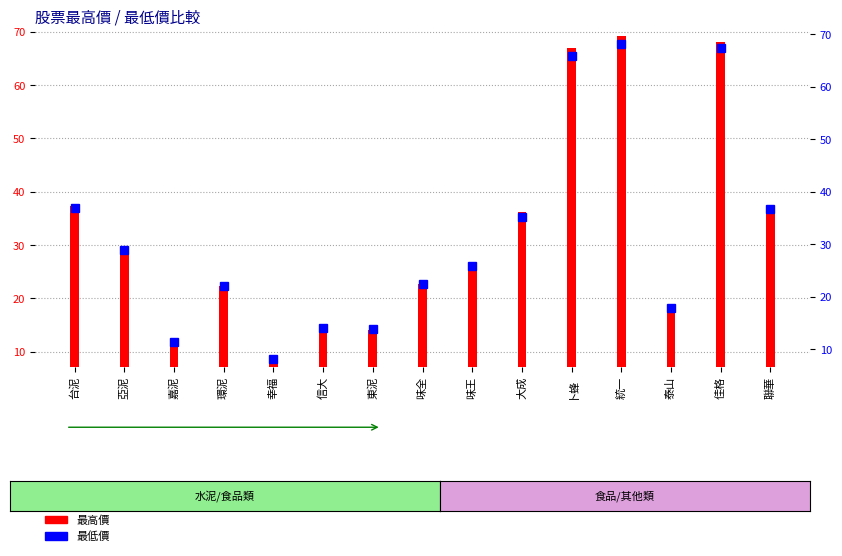

What is the label of the 13th bar from the left?

泰山